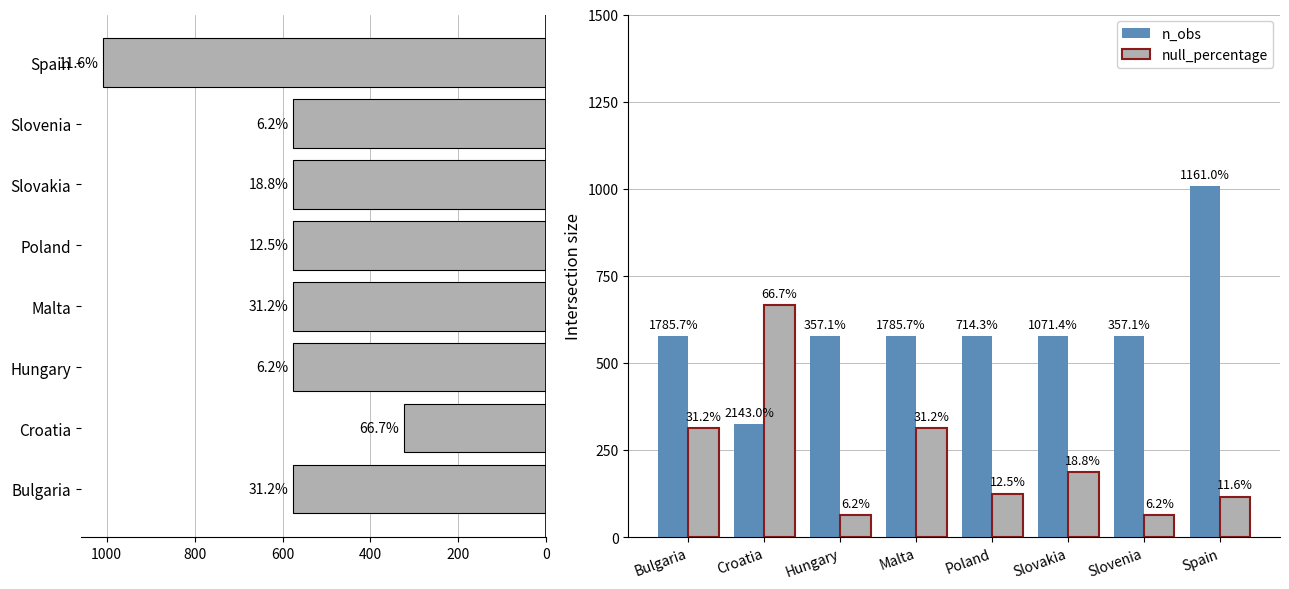

List the series in order of their overall mean, lowest first.

null_percentage, n_obs